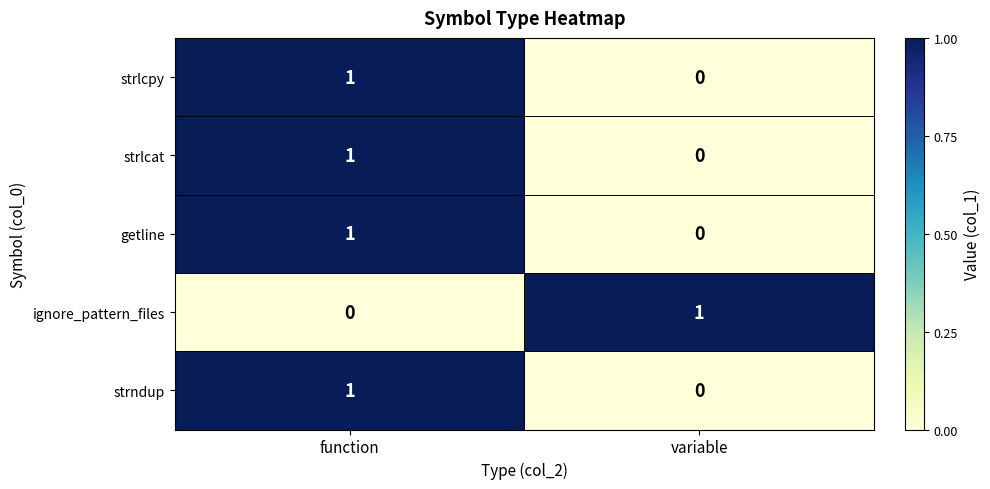

Reading right to left, transcribe all the data shown in this chart.

strlcpy: 0	1
strlcat: 0	1
getline: 0	1
ignore_pattern_files: 1	0
strndup: 0	1